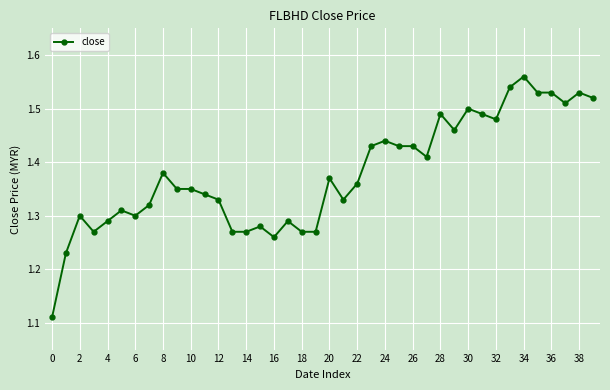

True or false: there are more than 1 points higher than both neighbors.

True